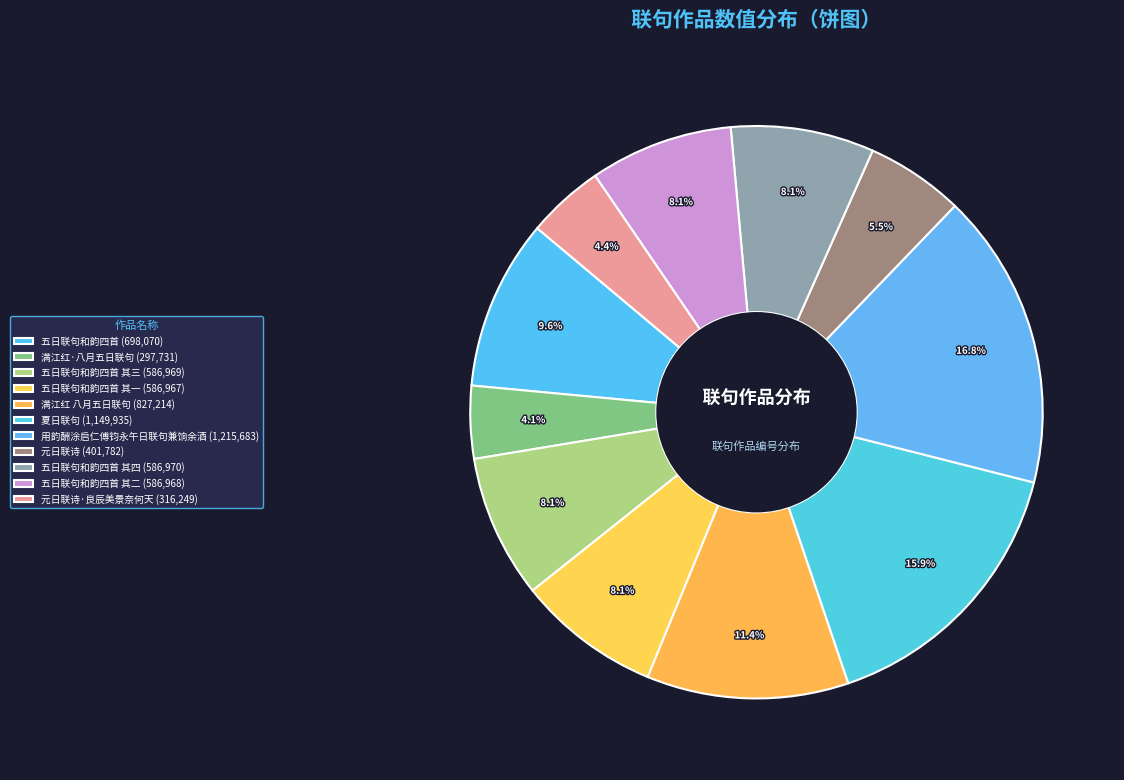

Count the number of slices in the pie.

11